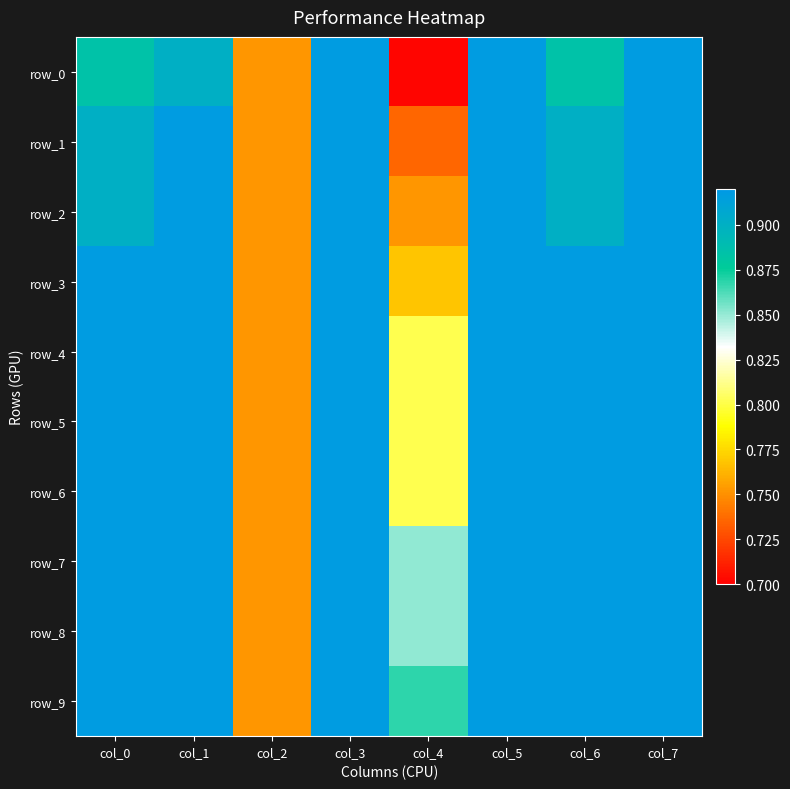

What is the minimum value shown in the chart?

0.7